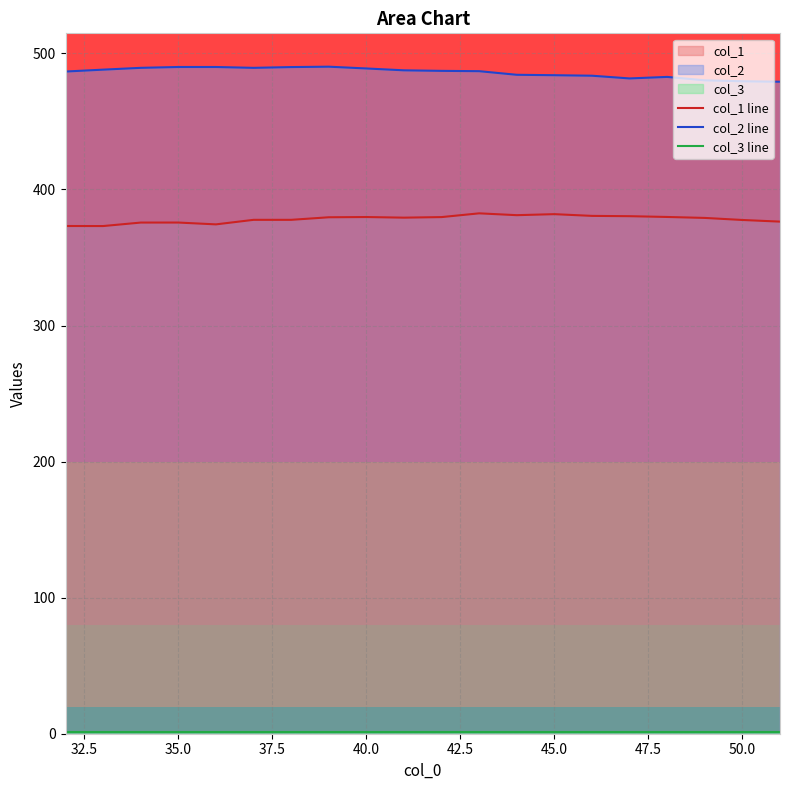

What is the value of the col_3 line point at the 1st from the left?

1.0